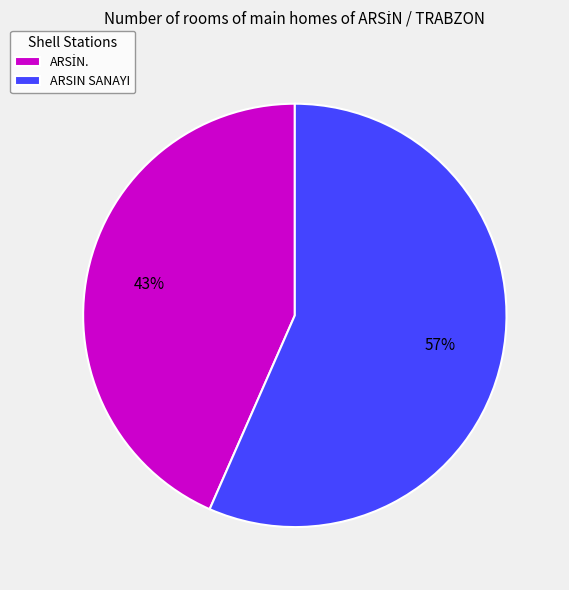

What percentage is the ARSIN SANAYI slice, to the nearest percent?

57%